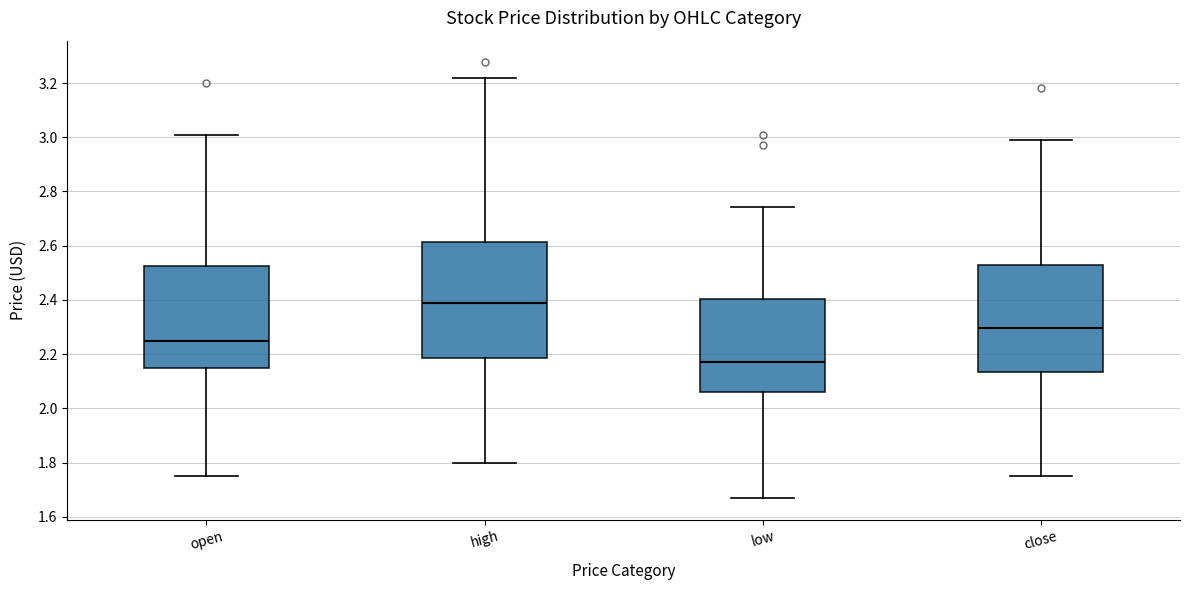

Reading left to right, read every box against the y-axis: the position of its median line, the range the box covers, and the ends of its whiskers. The values are not printed on the chart, so give them approximately, as read against the axis.

open: median 2.24, box 2.14 to 2.52, whiskers 1.76 to 3.02
high: median 2.40, box 2.18 to 2.62, whiskers 1.80 to 3.22
low: median 2.18, box 2.06 to 2.40, whiskers 1.66 to 2.74
close: median 2.30, box 2.14 to 2.52, whiskers 1.76 to 3.00